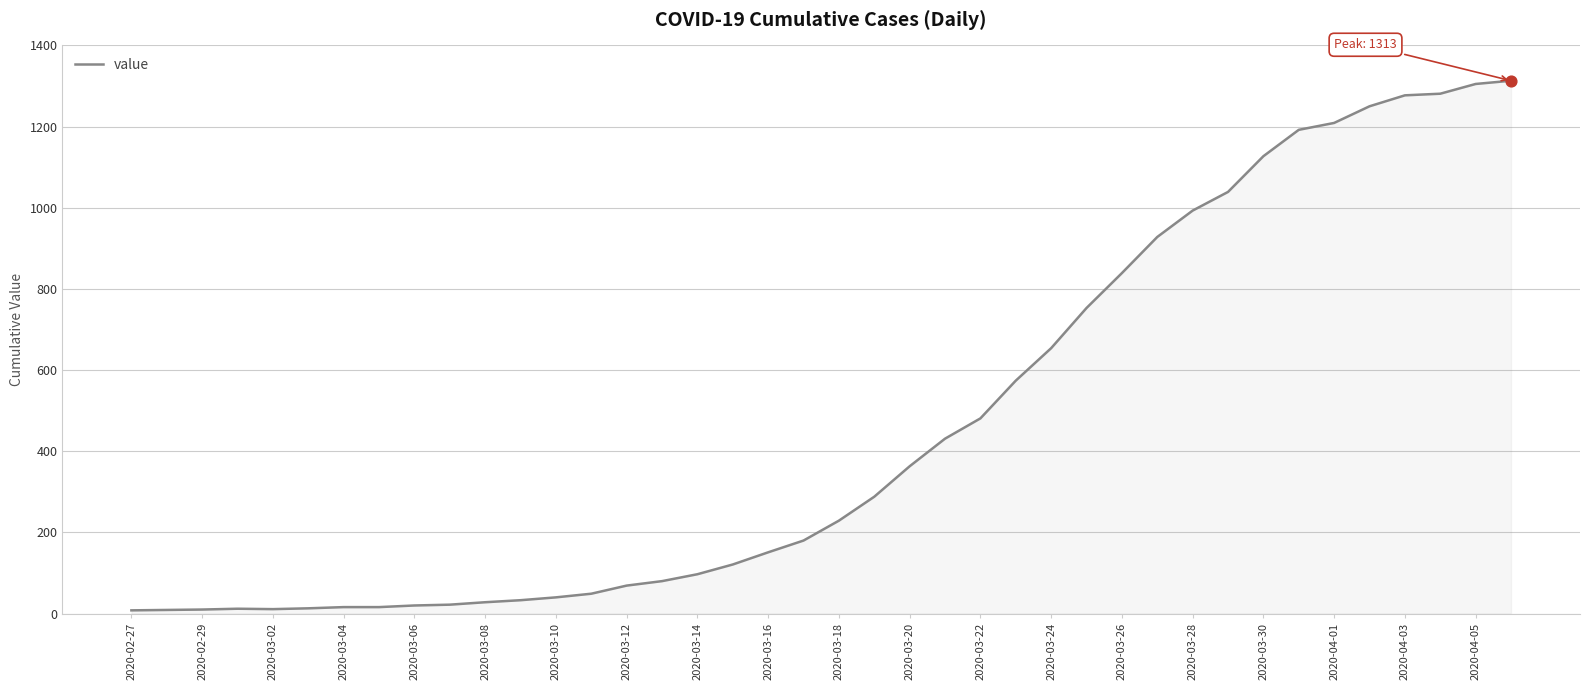

What is the maximum value shown in the chart?

1313